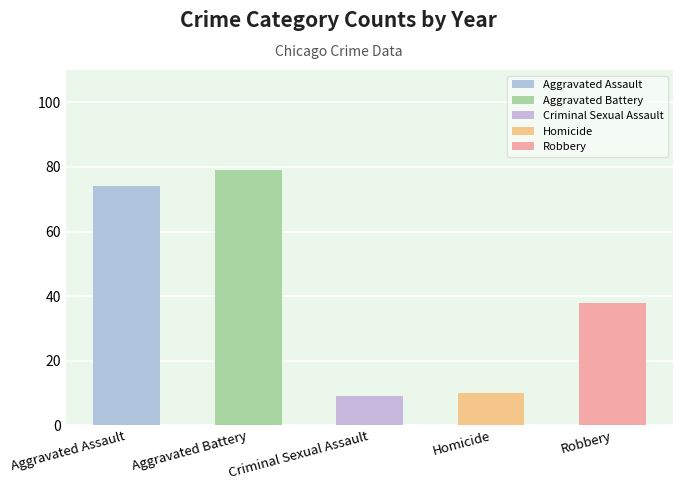

Is the value of Robbery at 2017 greater than the value of Aggravated Assault at 2023?

No